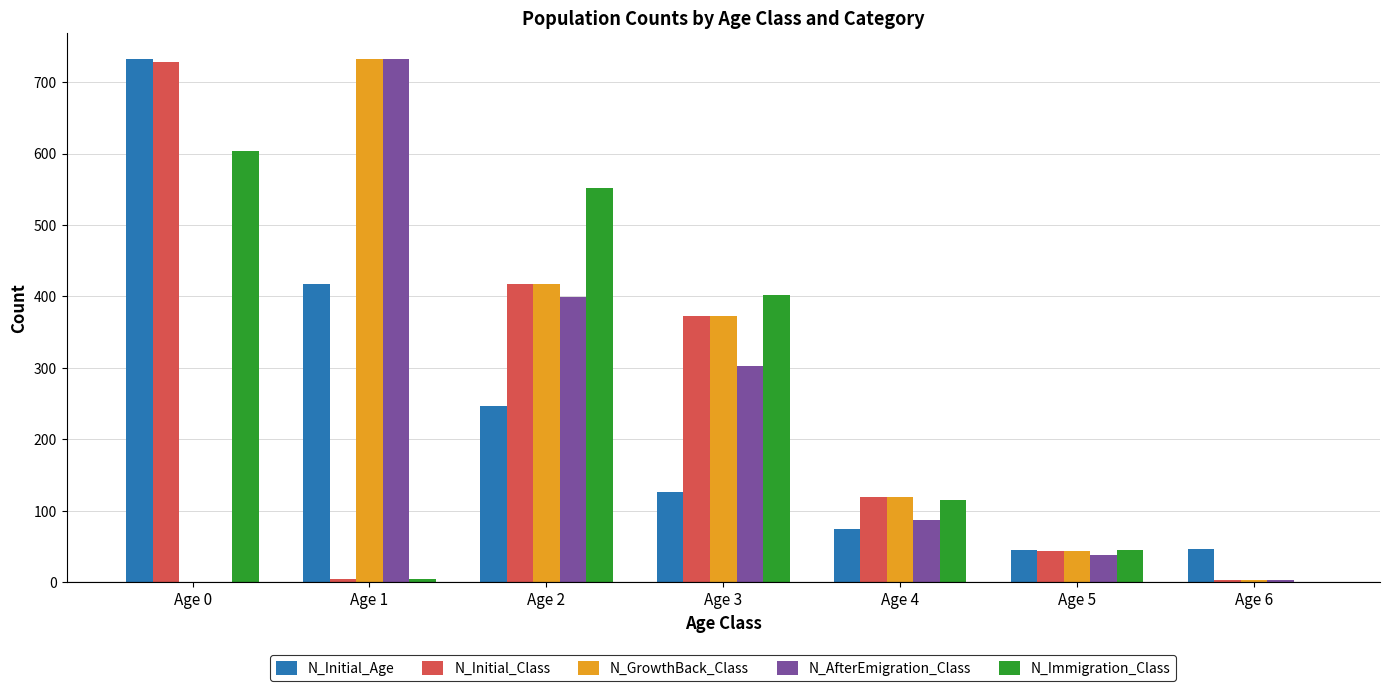

Which series changed the most between Age 2 and Age 3?

N_Immigration_Class